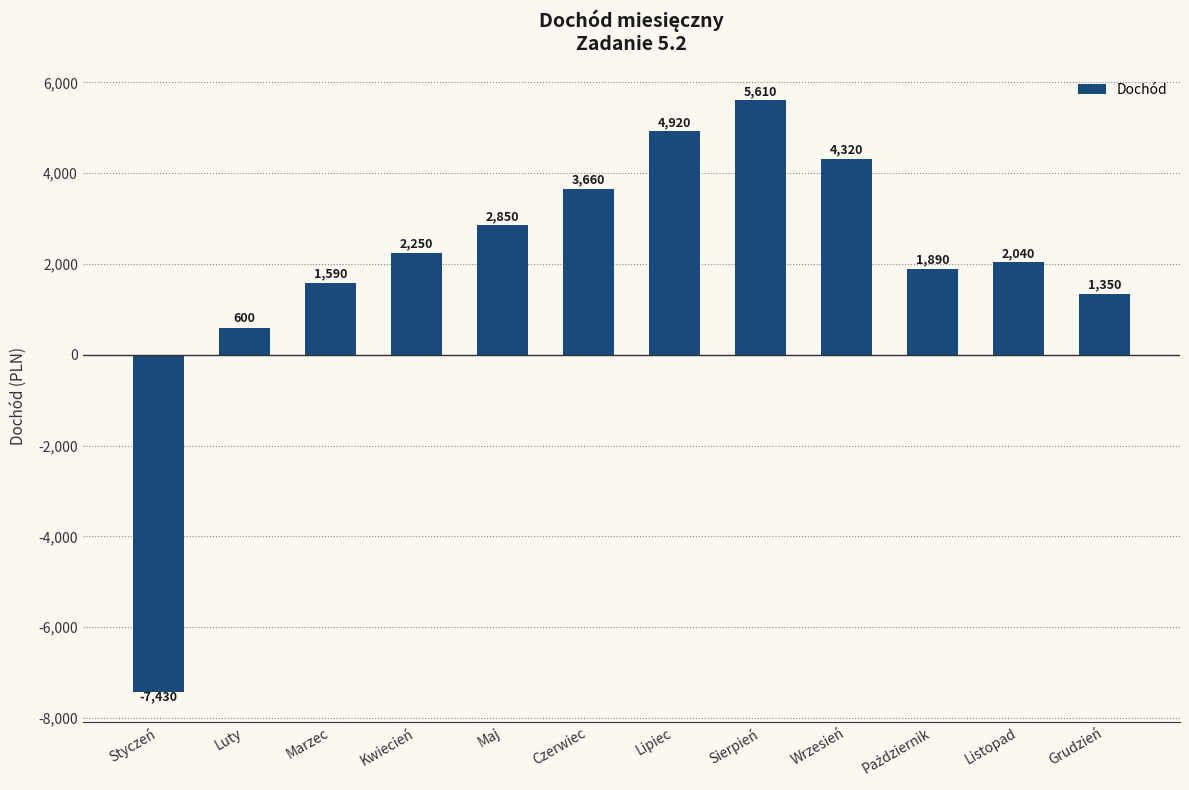

At which label is the value closest to -910?

Luty